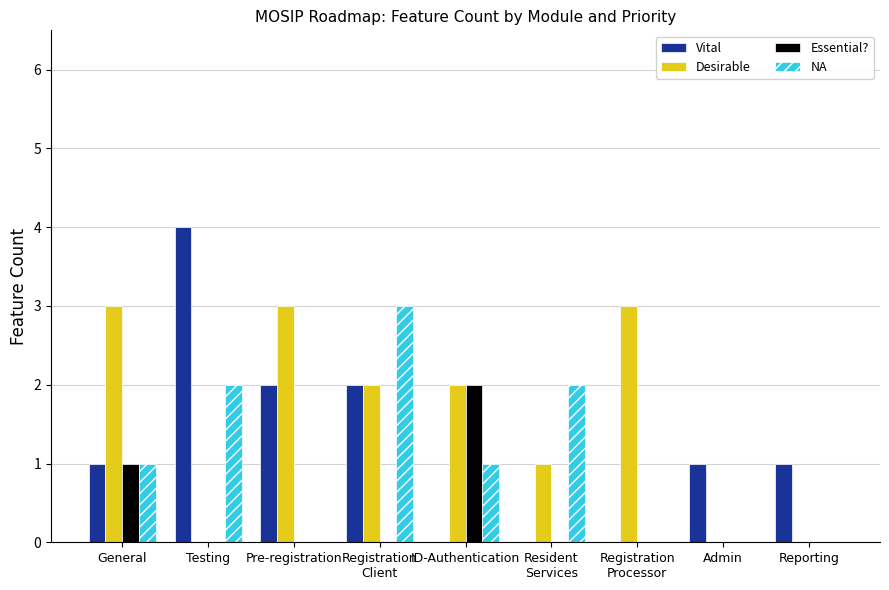

At which label does Essential? reach its peak?

ID-Authentication